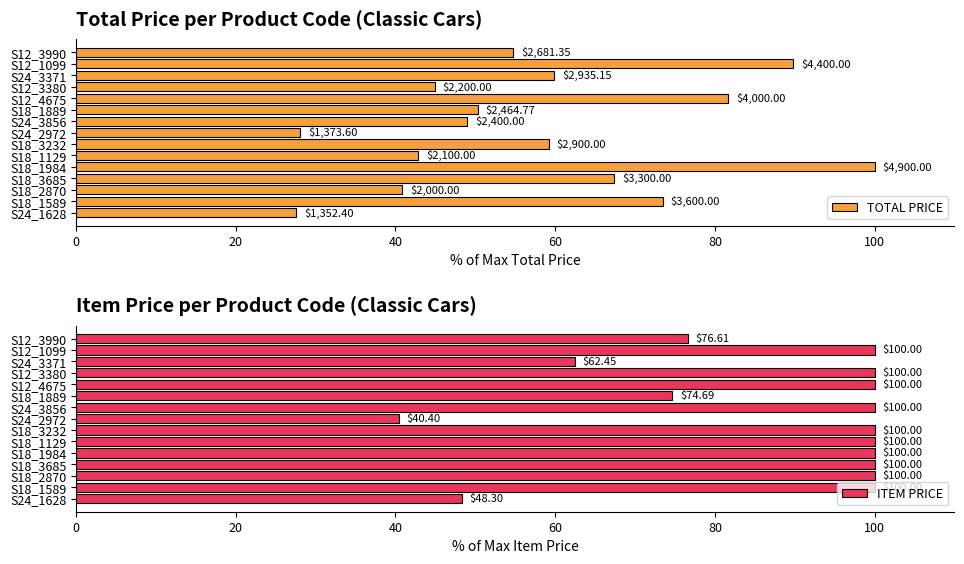

Reading left to right, list all the values displayed in this chart.

TOTAL PRICE: 27.6	73.5	40.8	67.3	100.0	42.9	59.2	28.0	49.0	50.3	81.6	44.9	59.9	89.8	54.7
ITEM PRICE: 48.3	100.0	100.0	100.0	100.0	100.0	100.0	40.4	100.0	74.7	100.0	100.0	62.5	100.0	76.6